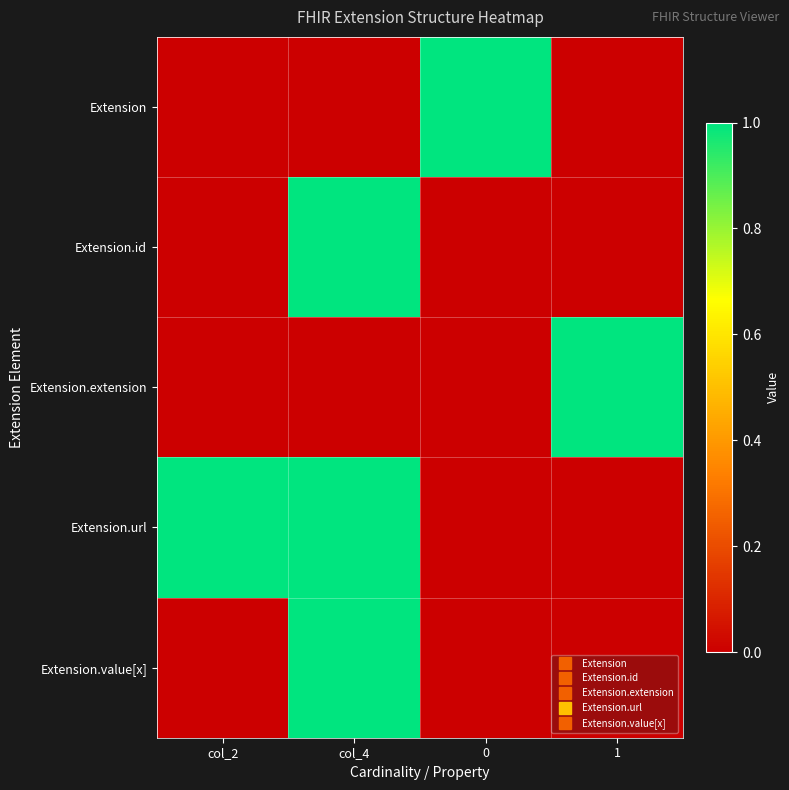

How many series are shown in this chart?

5